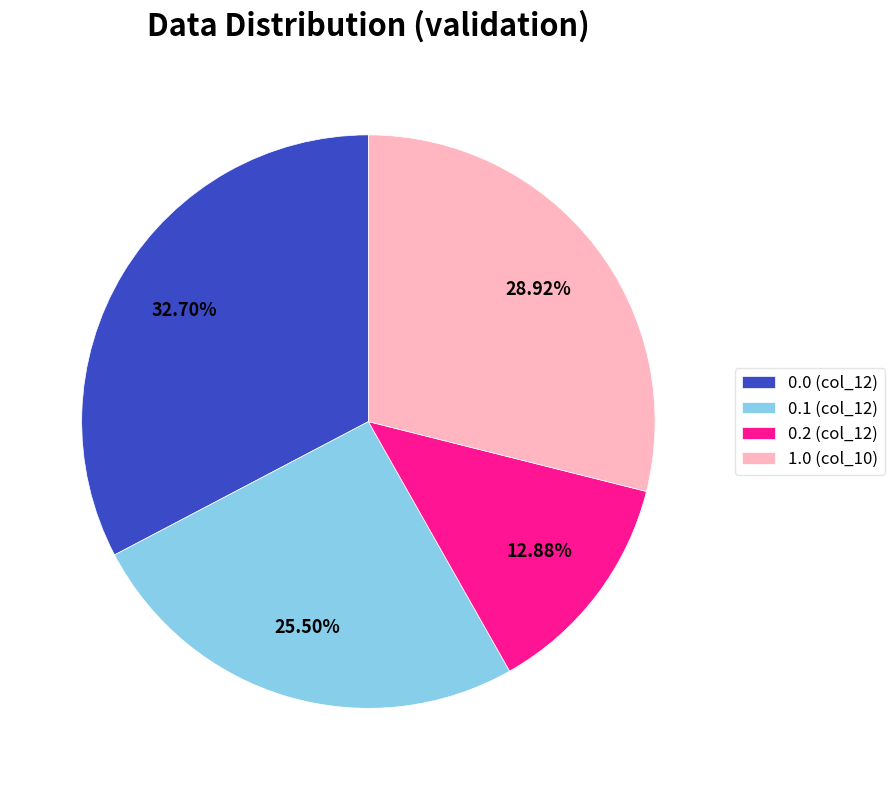

Which category has the smallest portion of the pie?

0.2 (col_12)